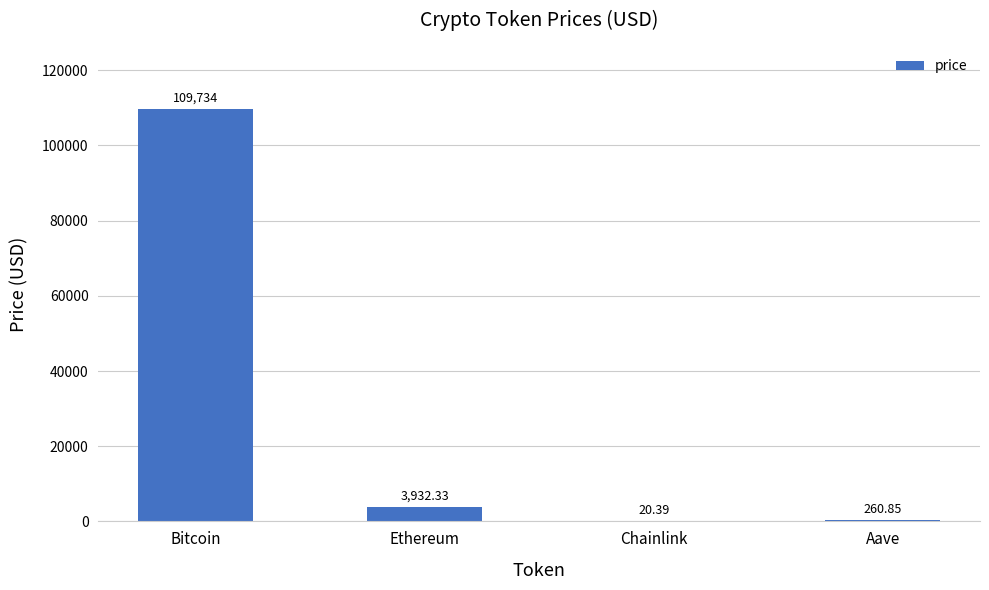

The chart shows a value of 260.9 at Aave. True or false?

True